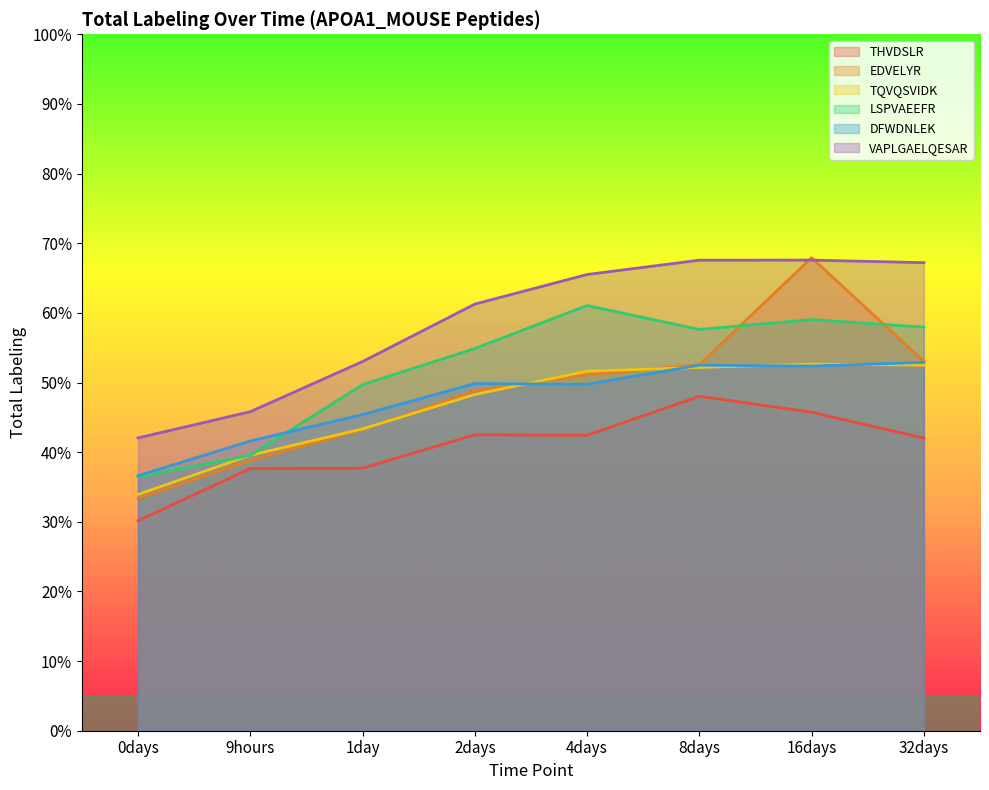

Where do DFWDNLEK and LSPVAEEFR first cross each other?

9hours and 1day